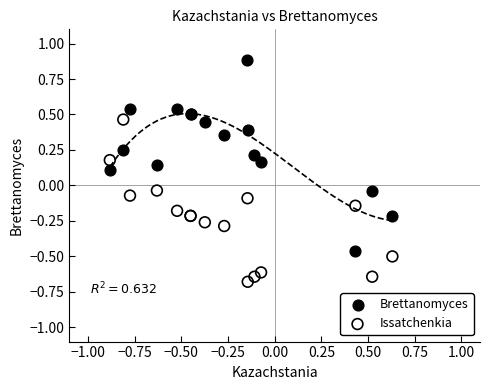

Which series has the largest Y range (max minus min)?

Brettanomyces